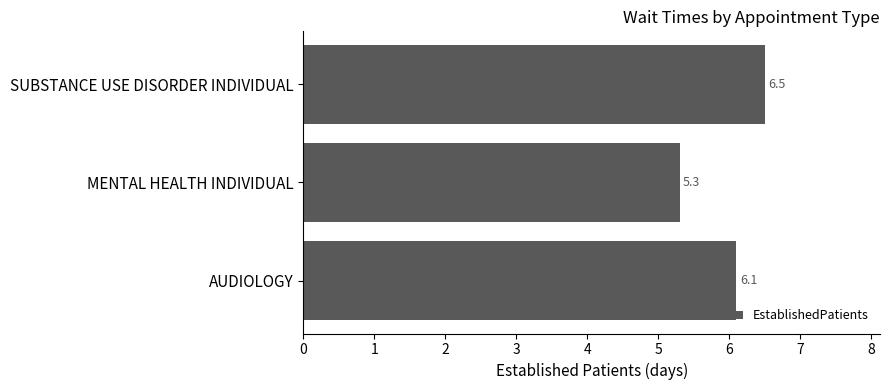

The chart shows a value of 1.8 at MENTAL HEALTH INDIVIDUAL. True or false?

False